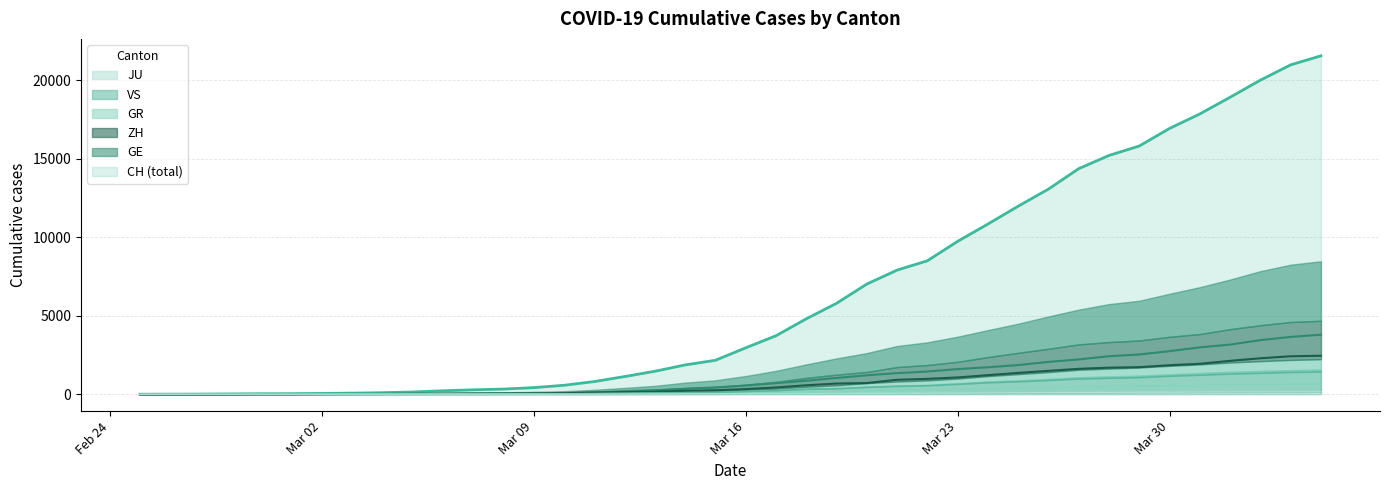

Count the number of data series in this chart.

6